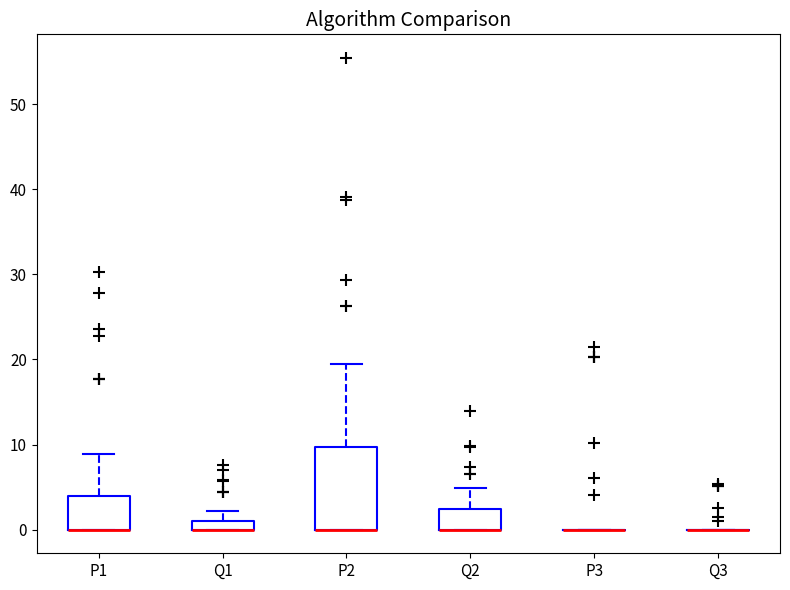

Which box is the tallest, from its lower edge to its upper edge?

P2